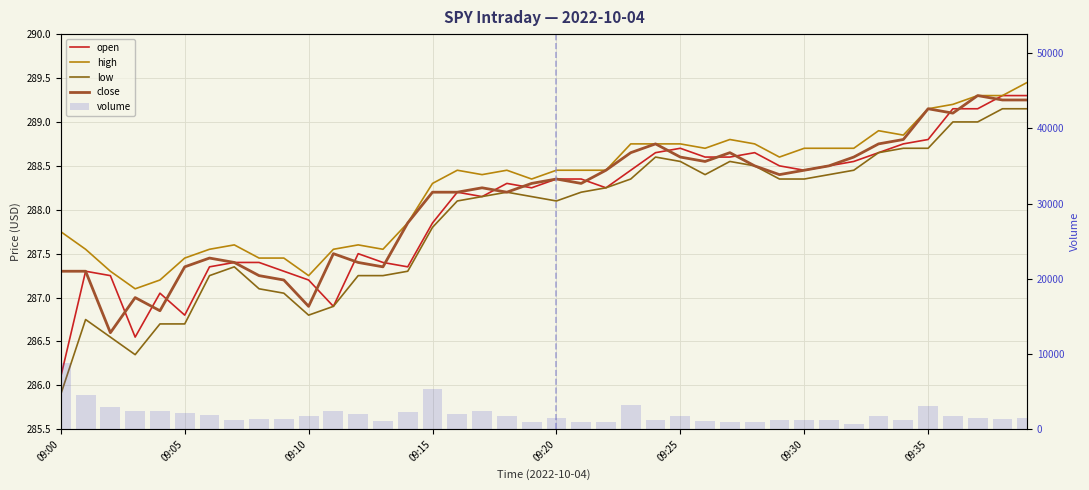

How many values in the volume series are below 1750?

20